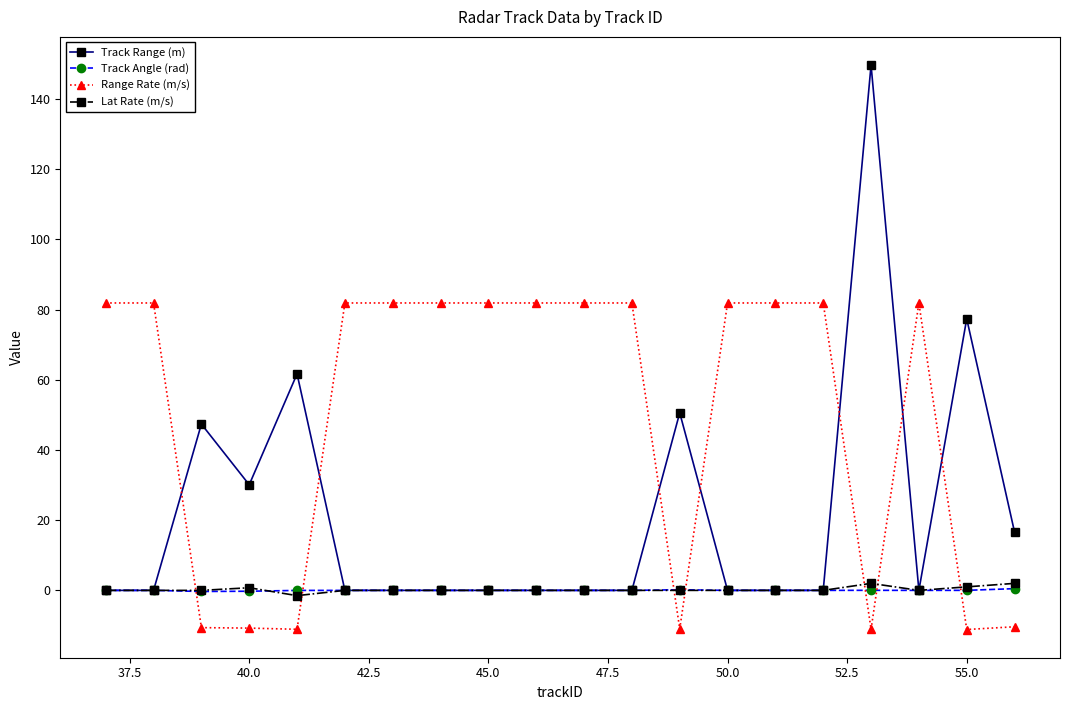

What is the value of the Track Range (m) point at the 17th from the left?

149.7